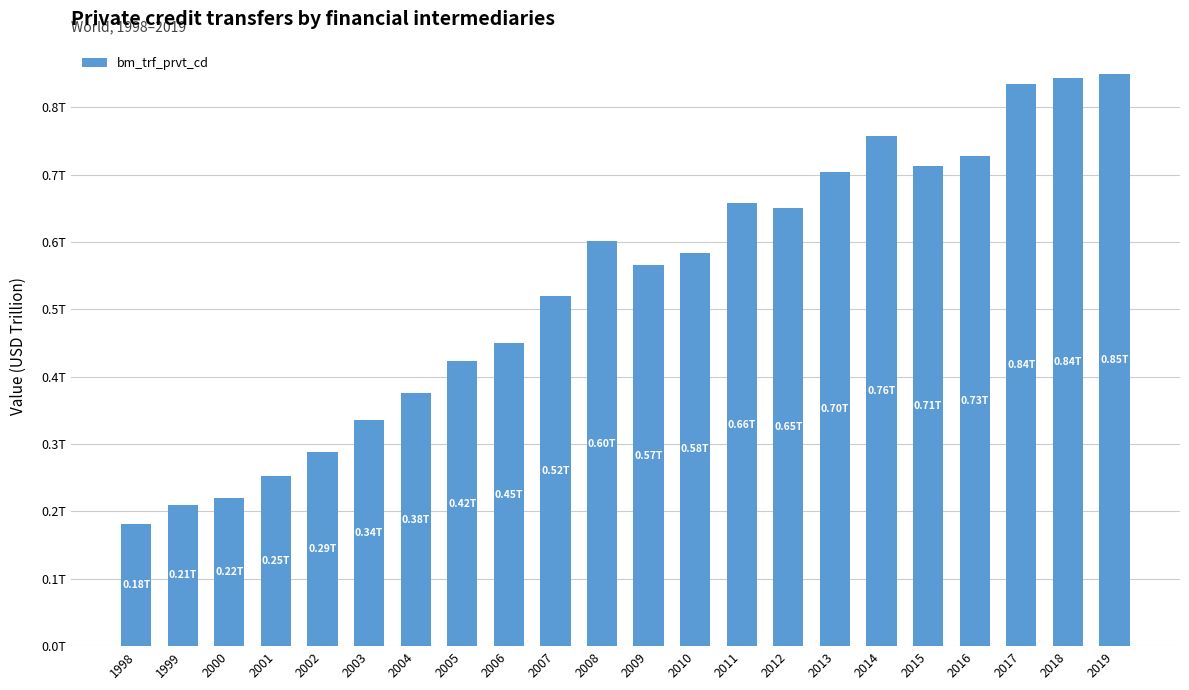

True or false: the data shows 0.3 at 2002.

True